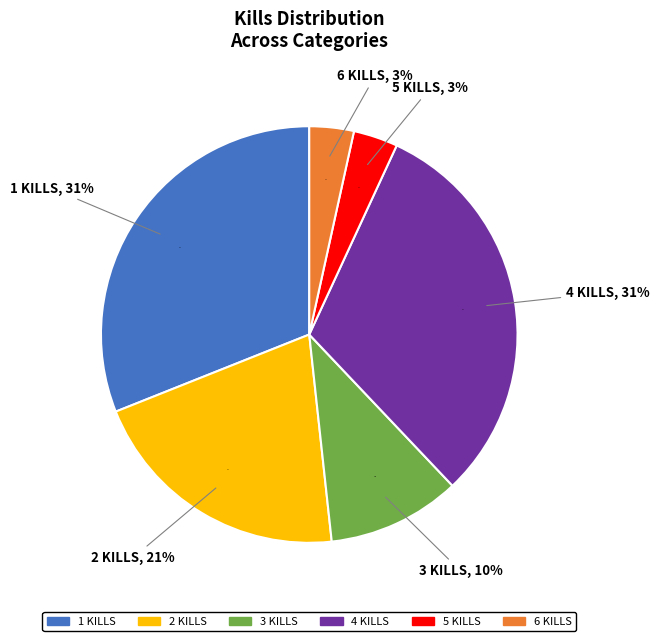

To the nearest percent, what is the average slice percentage?

17%